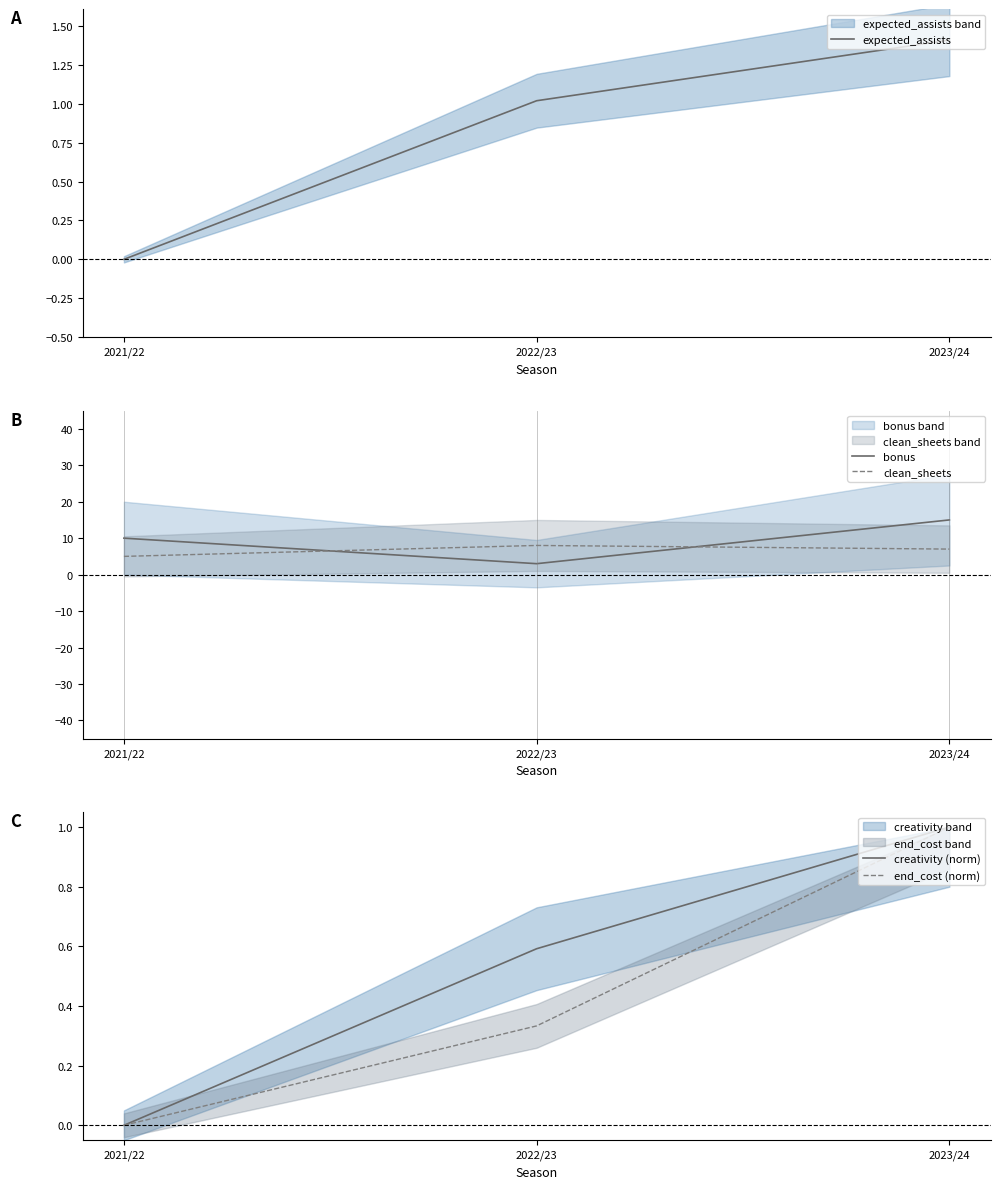

The expected_assists series shows 0.0 at 2021/22. True or false?

True